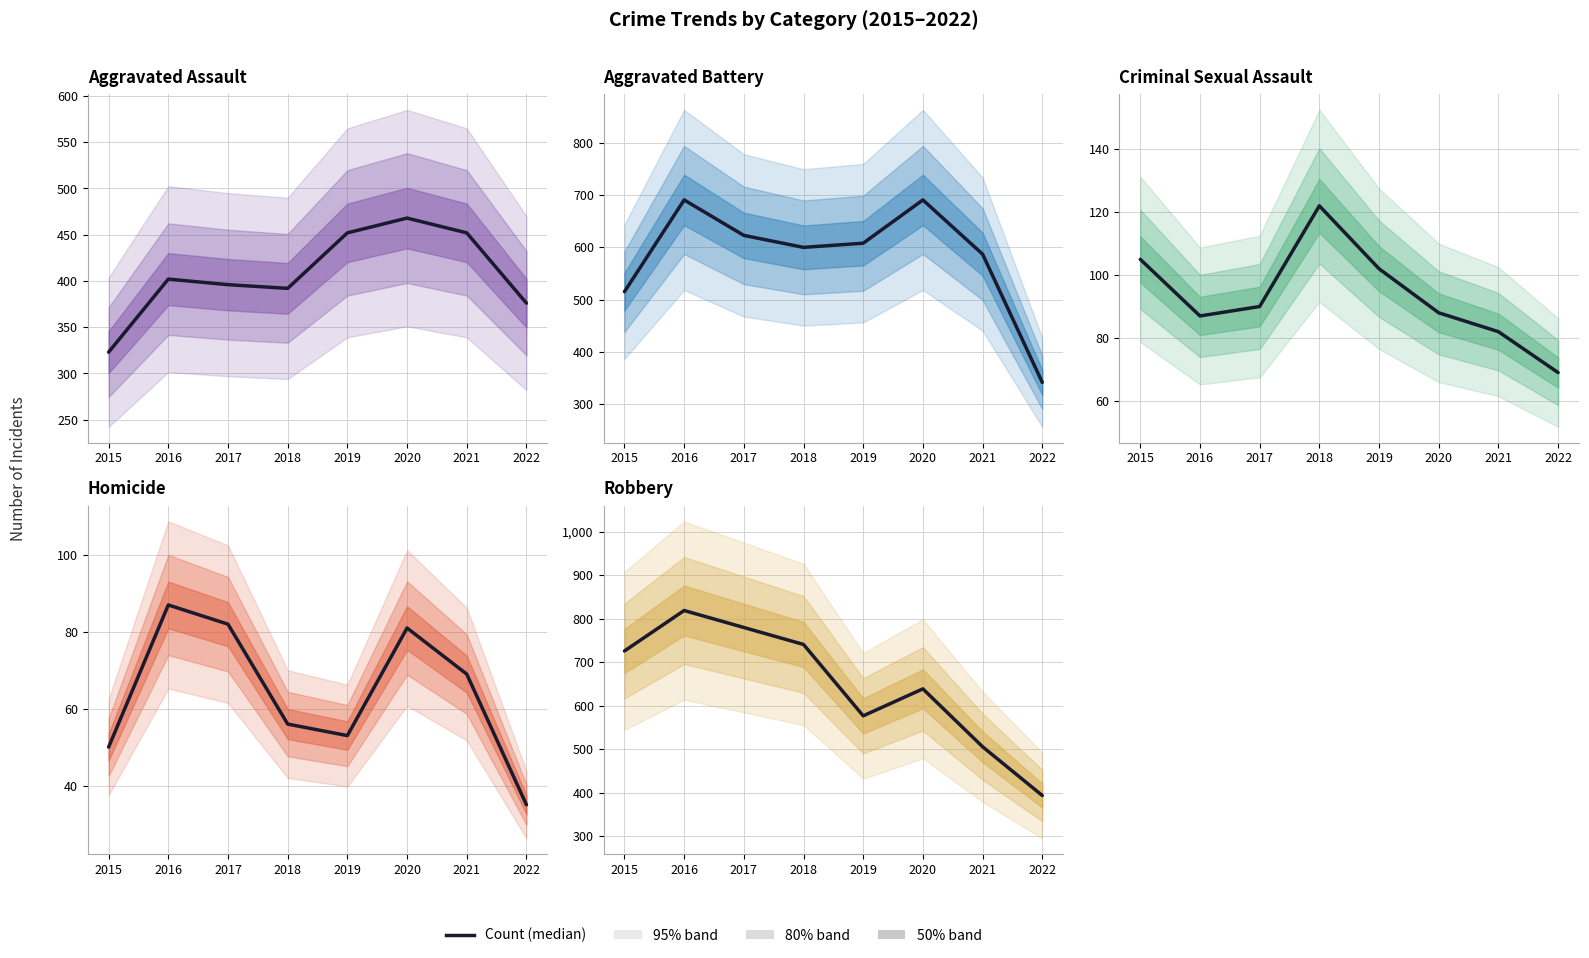

What is the value of the Homicide point at the 8th from the left?

35